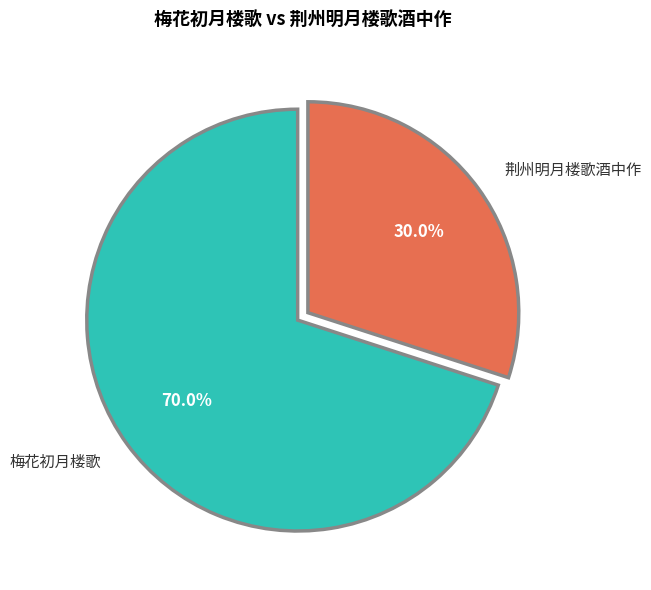

Is it true that 荆州明月楼歌酒中作 is 40% of the pie?

False